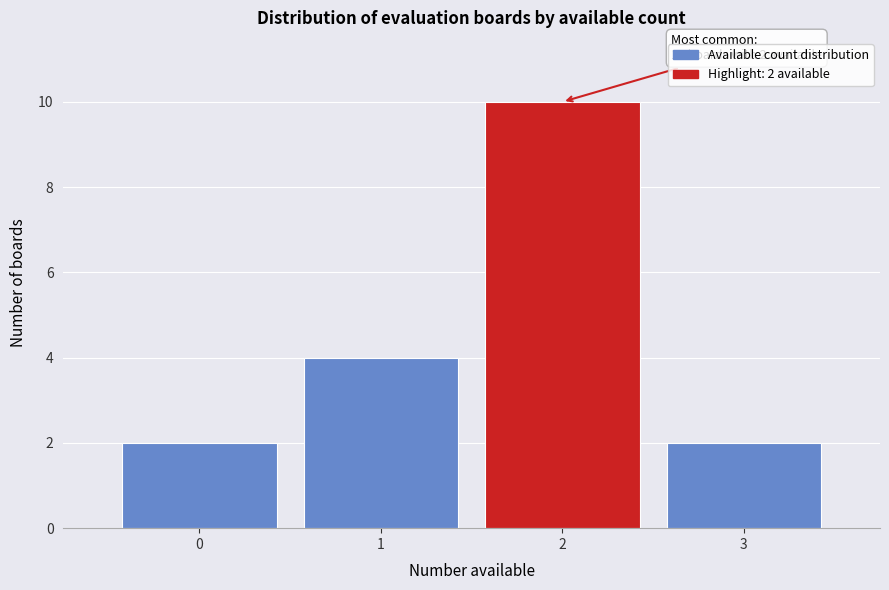

Reading left to right, list all the values displayed in this chart.

2	4	10	2